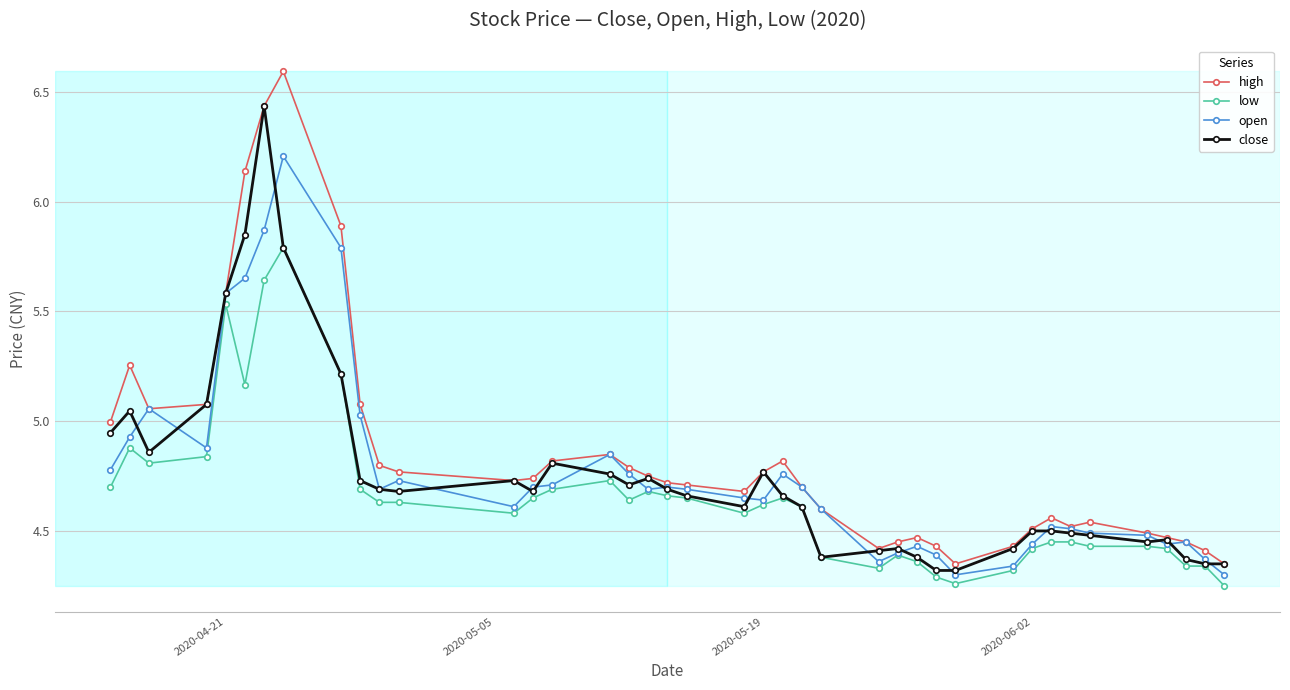

At how many categories does at least one series exceed 4?

40